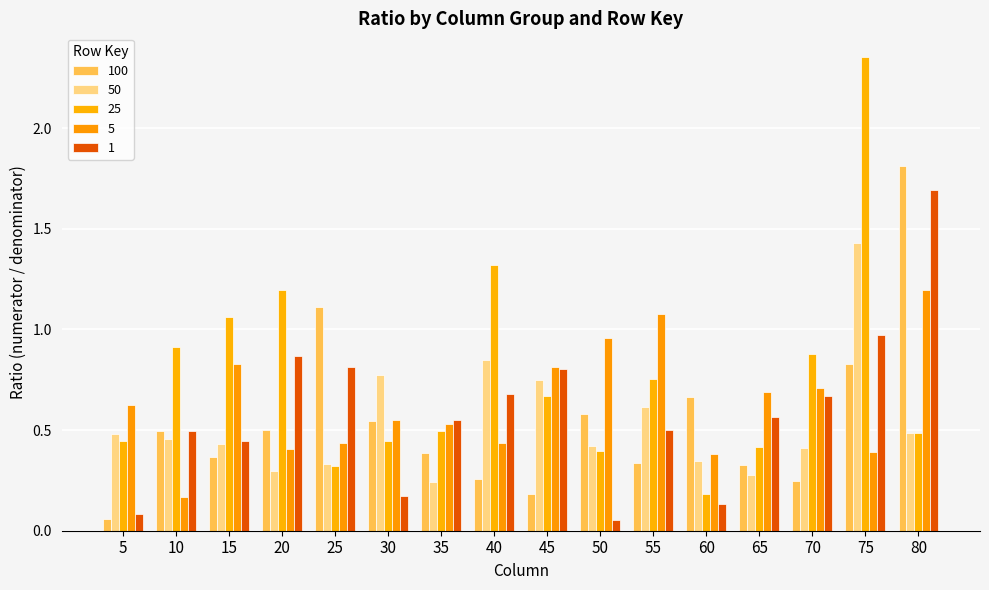

What is the spread (max minus min) of values at 50?

0.9